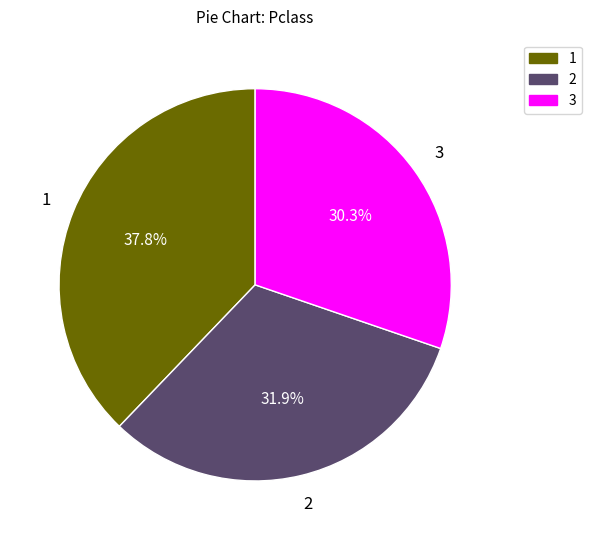

Is there a majority slice in this chart?

No